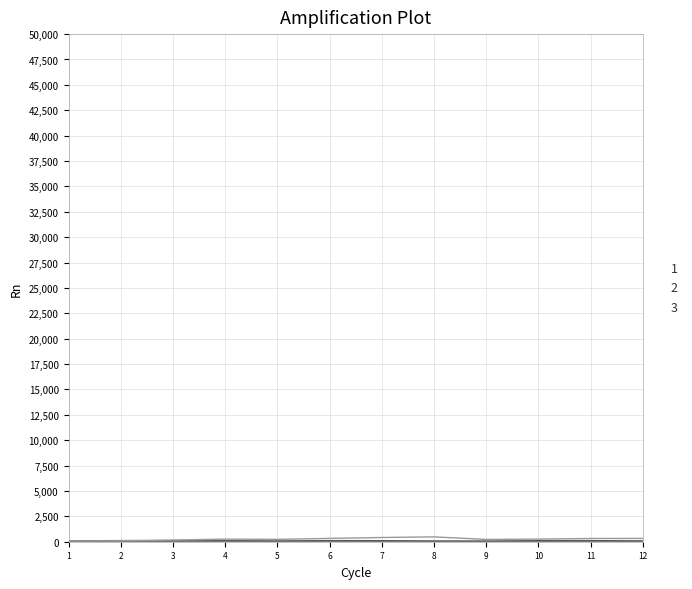

Reading left to right, list all the values displayed in this chart.

Process 1: 68	99	70	85	64	94	89	62	56	89	94	68
Process 2: 1	1	1	1	1	1	1	1	1	1	1	1
Process 3: 68	99	169	254	233	327	416	478	225	258	319	326